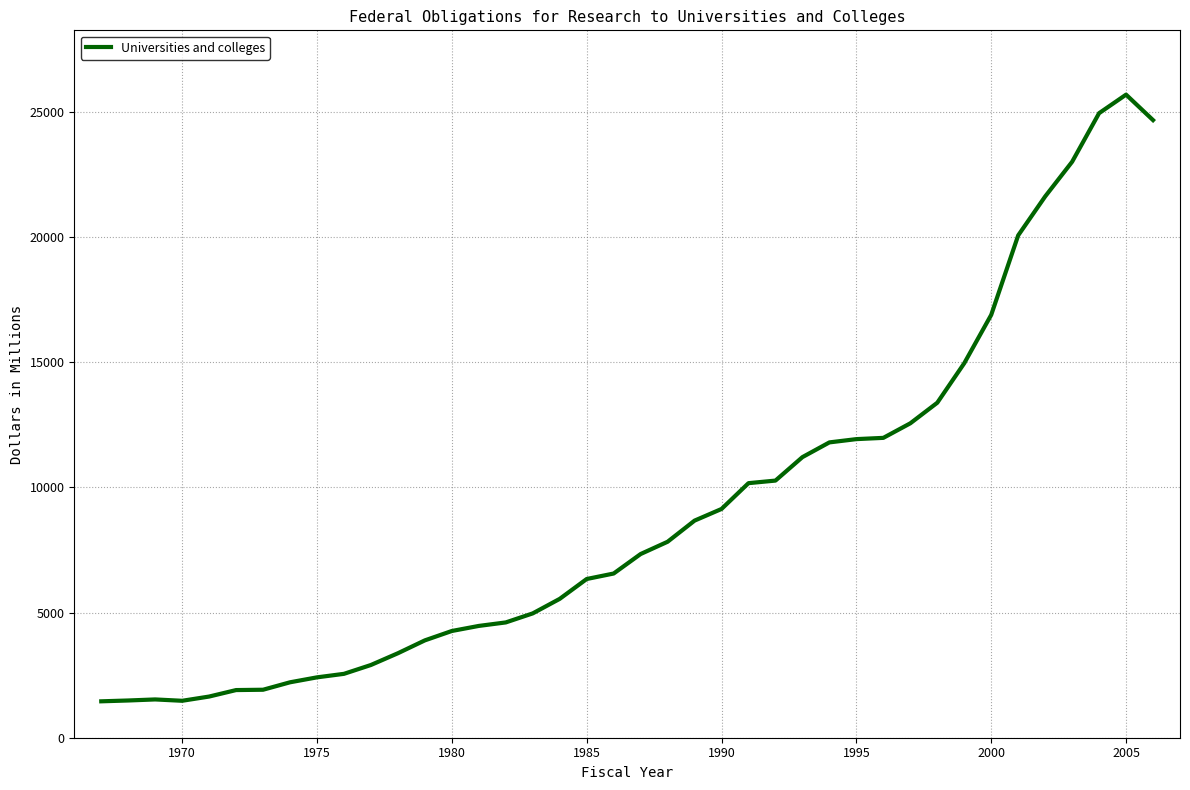

What is the difference between the maximum and minimum values?

24233.2